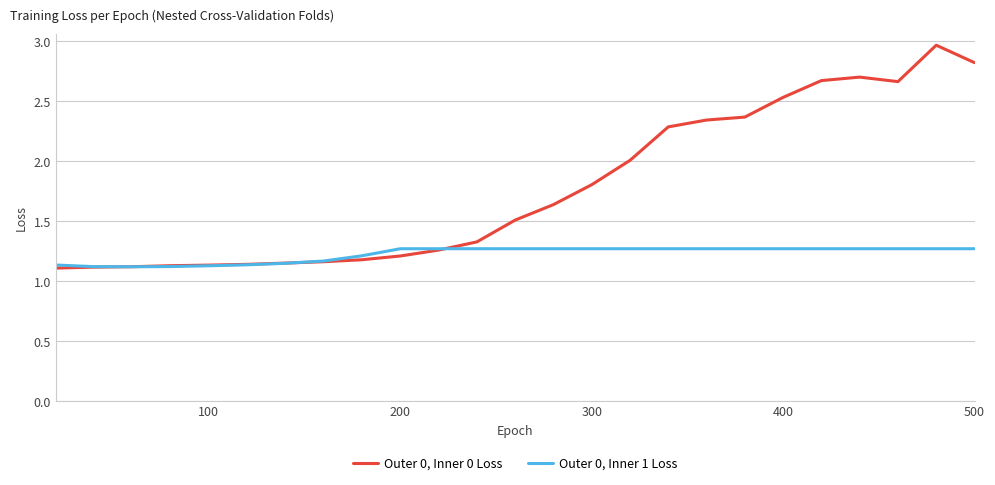

Rank the series by their average value, from highest to lowest.

Outer 0, Inner 0 Loss, Outer 0, Inner 1 Loss